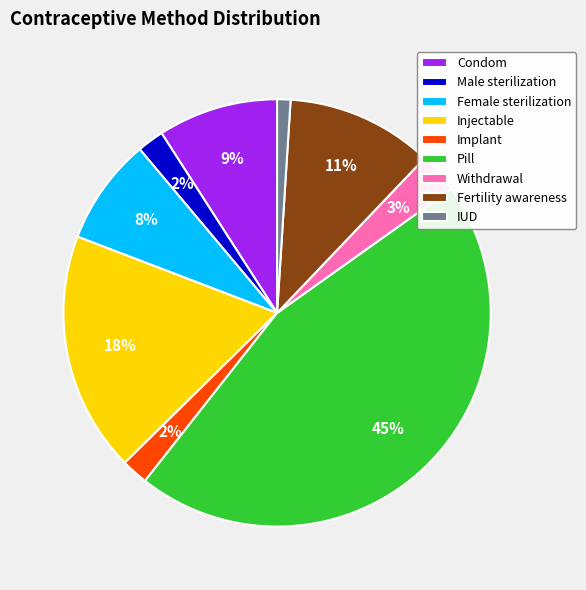

Count the number of slices in the pie.

9